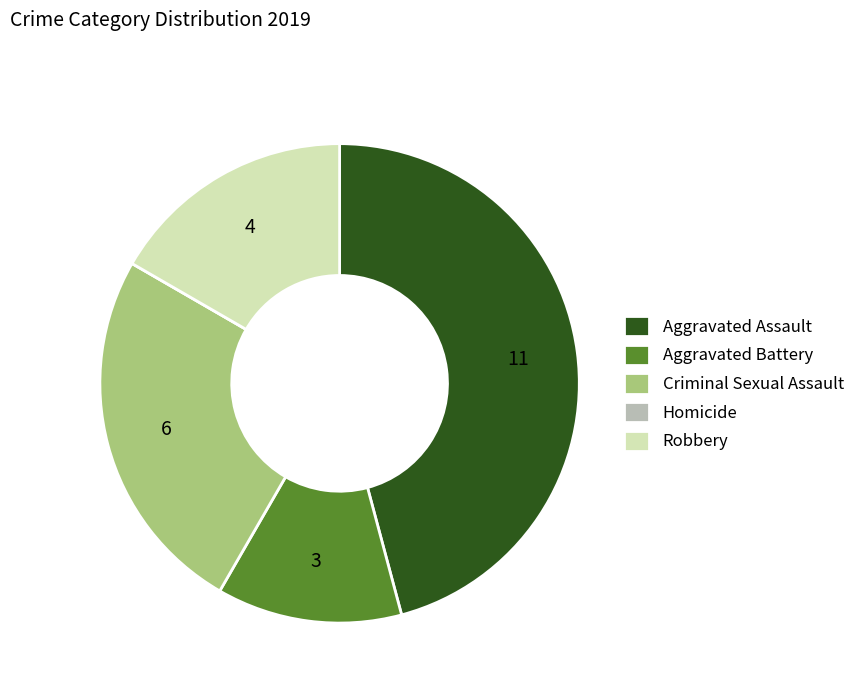

Is it true that Robbery is 17% of the pie?

True